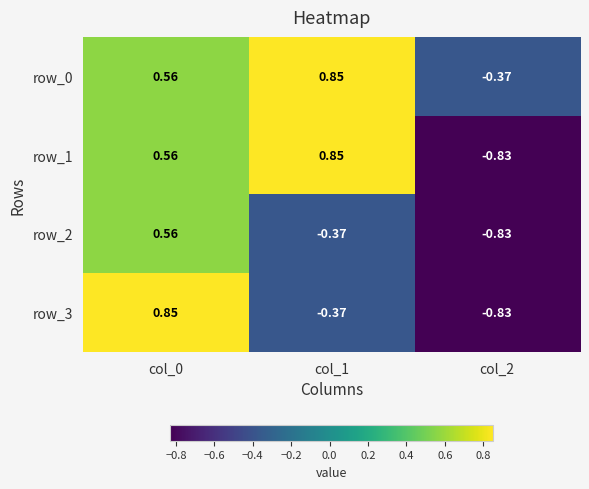

Is the value of row_3 at col_0 greater than the value of row_2 at col_1?

Yes